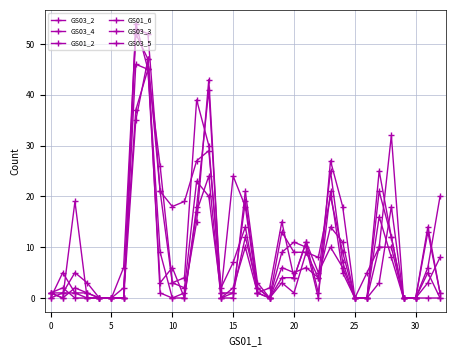

How many categories are shown in the chart?

33